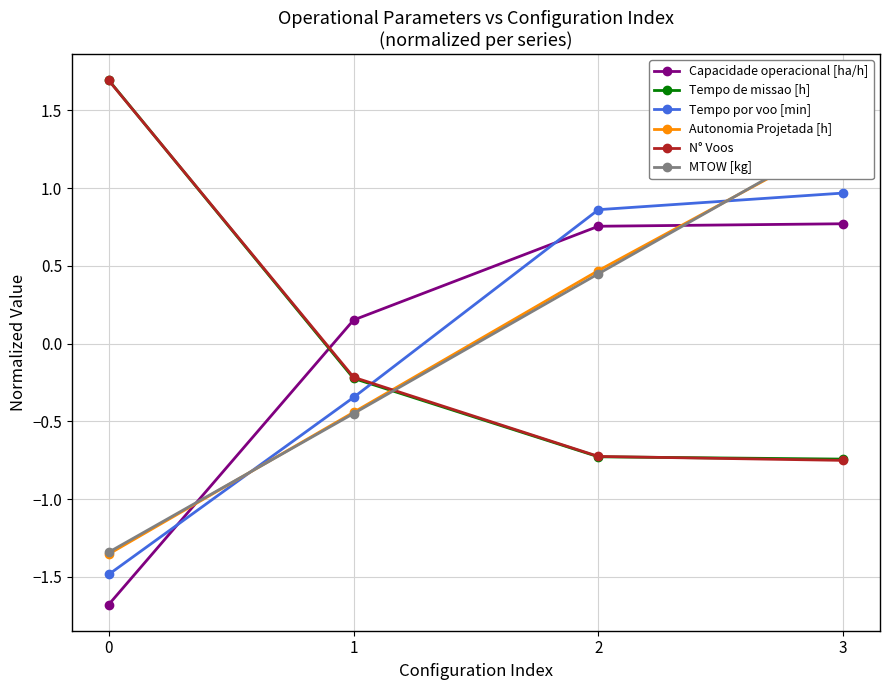

What is the difference between the highest and lowest values at 1?

0.6